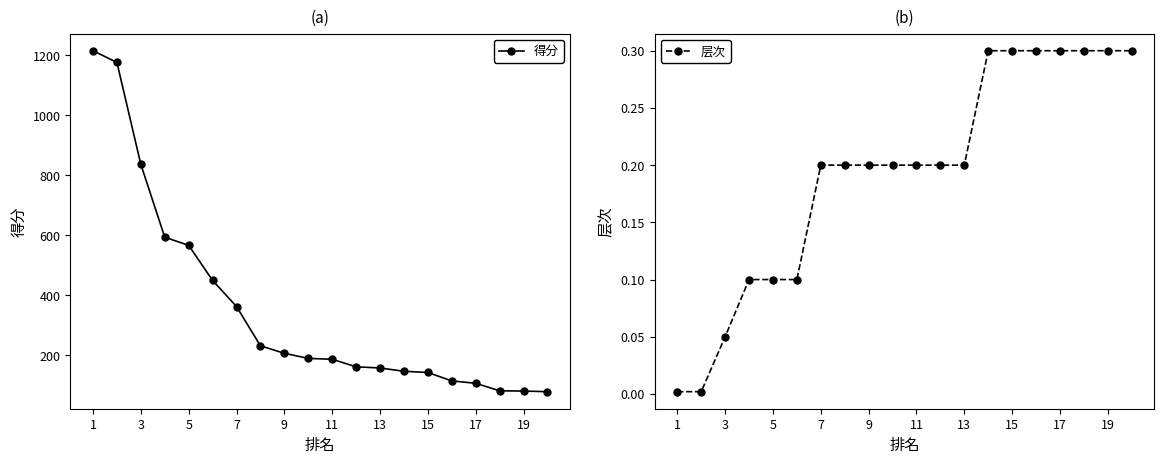

What is the minimum value for 得分?

78